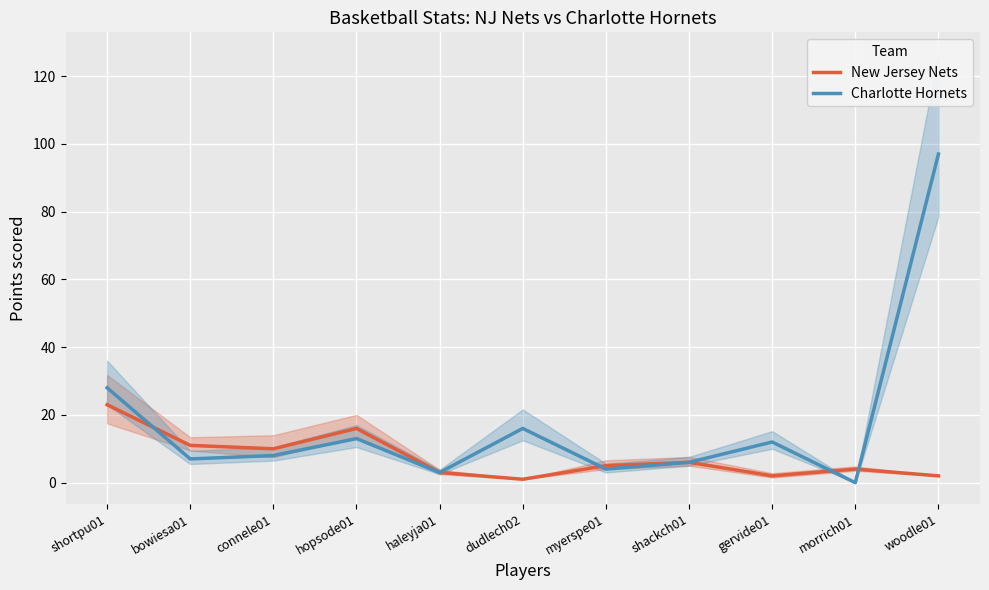

How many interior local peaks does the New Jersey Nets series have?

3